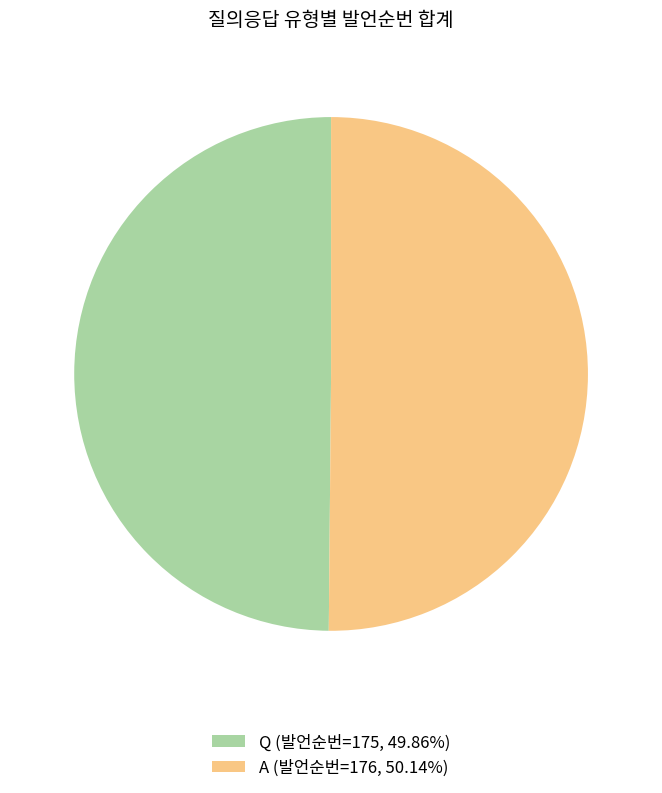

Do A (발언순번=176, 50.14%) and Q (발언순번=175, 49.86%) together represent more than half of the pie?

Yes